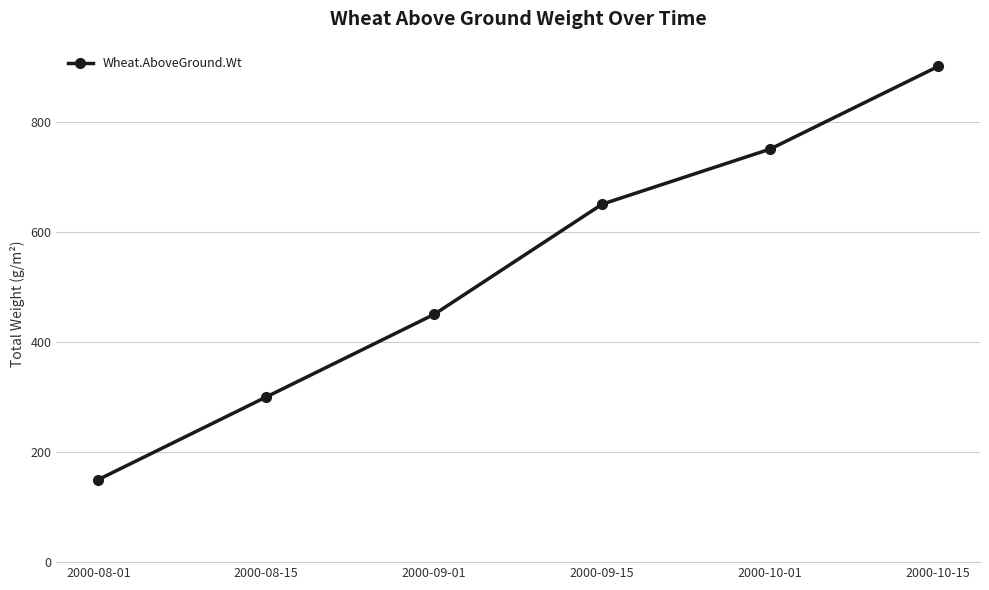

What is the label of the 1st point from the left?

2000-08-01